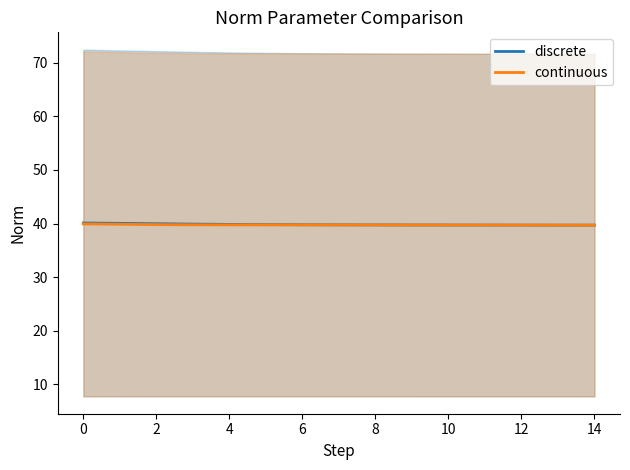

Reading left to right, transcribe all the data shown in this chart.

discrete: 40.1	40.0	40.0	39.9	39.8	39.8	39.8	39.8	39.7	39.7	39.7	39.7	39.7	39.7	39.7
continuous: 39.9	39.9	39.8	39.8	39.7	39.7	39.7	39.7	39.7	39.7	39.7	39.7	39.7	39.7	39.7